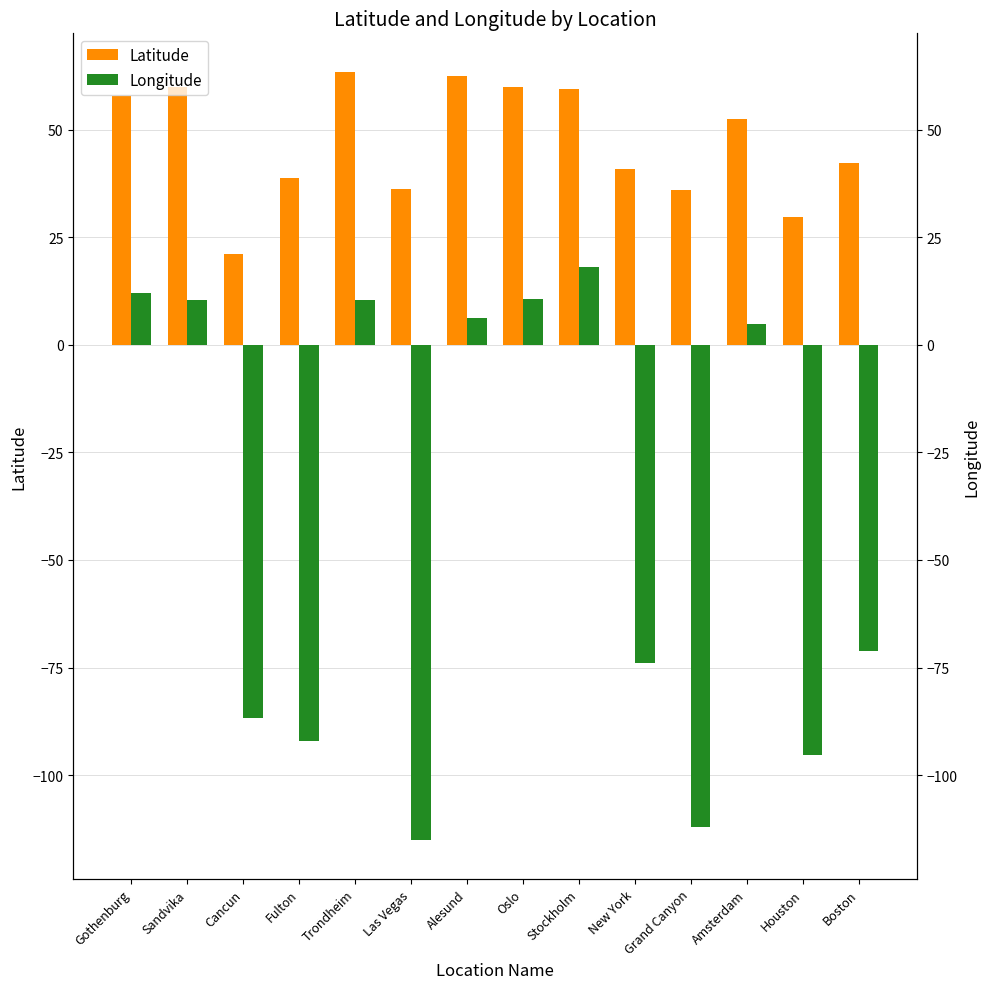

What is the maximum value for Latitude?

63.4